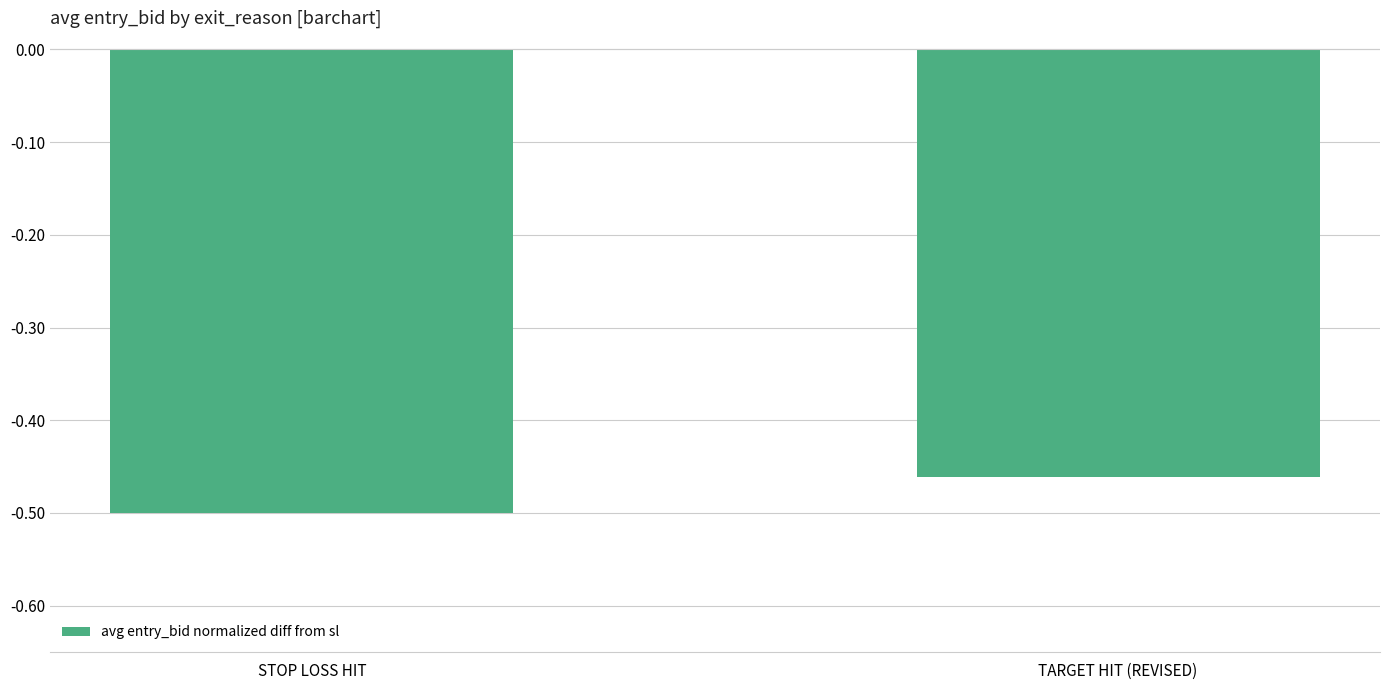

Count the number of data series in this chart.

1